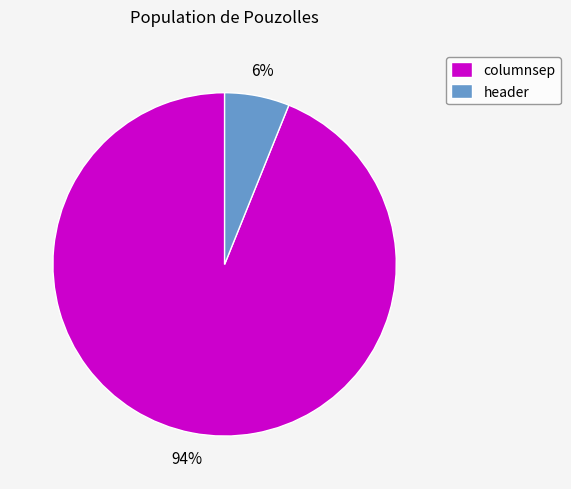

Rank the categories by value from highest to lowest.

columnsep, header